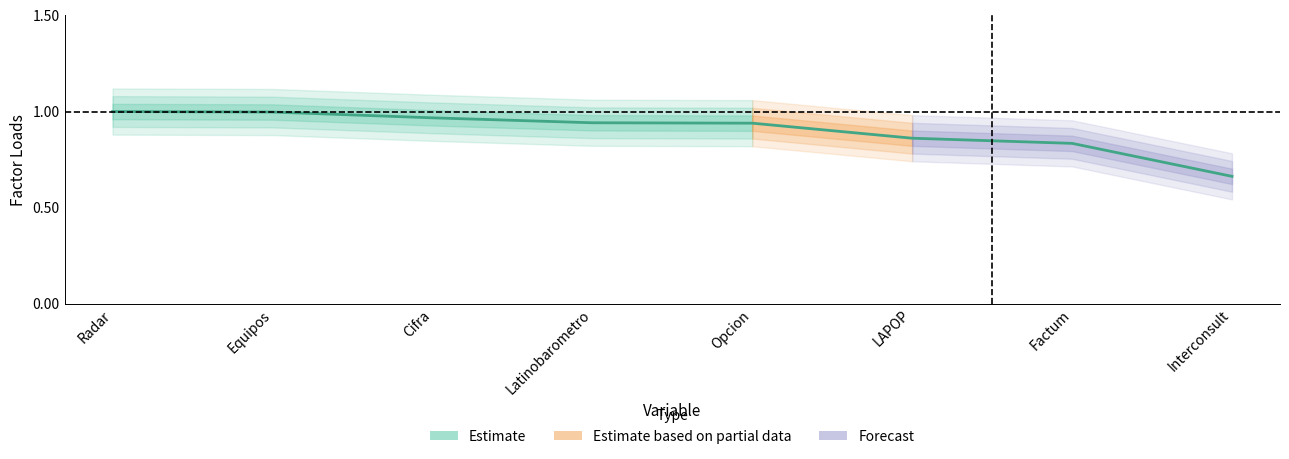

True or false: the data shows 0.4 at Equipos.

False